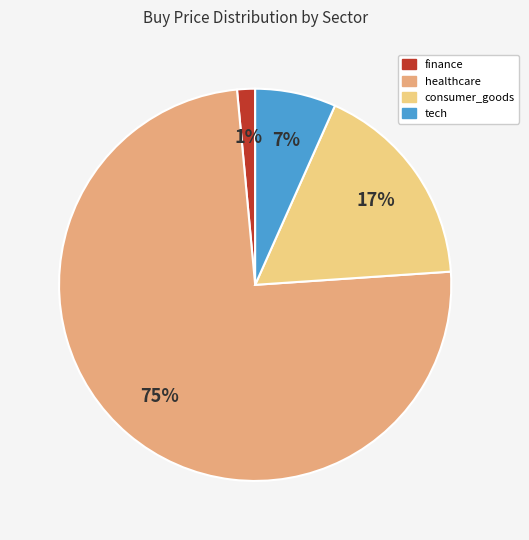

To the nearest percent, what is the average slice percentage?

25%